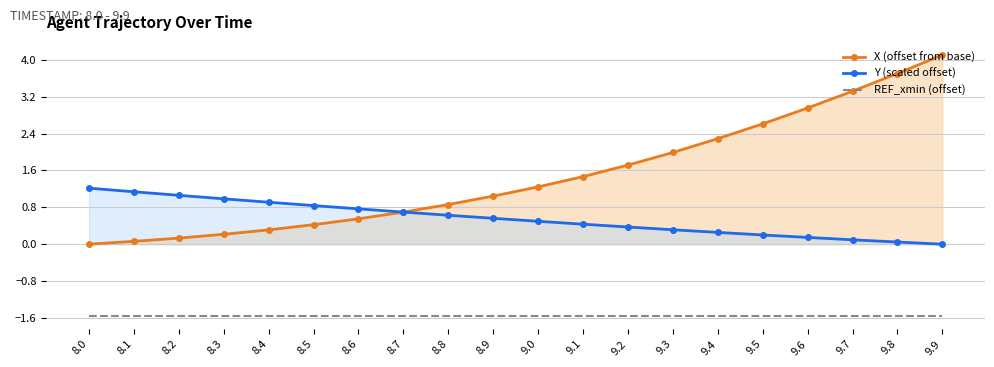

Which series has the largest total across all categories?

X (offset from base)